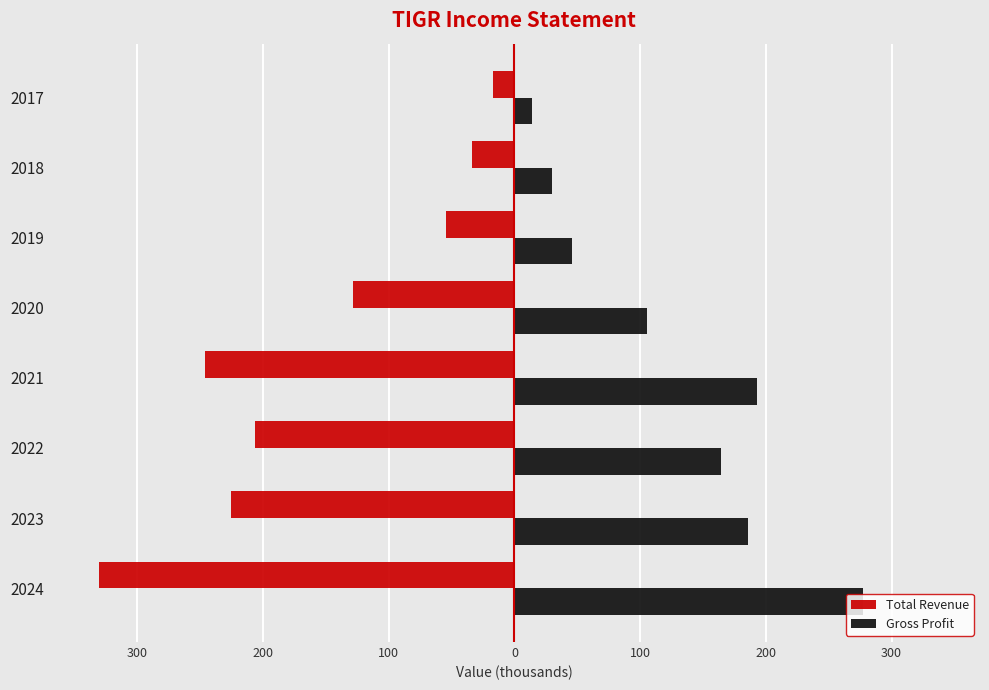

What is the difference between the maximum and second lowest values in the Gross Profit series?

247.5